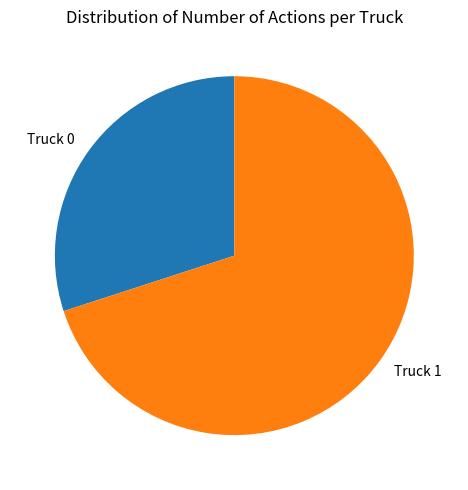

How many slices are in this pie chart?

2